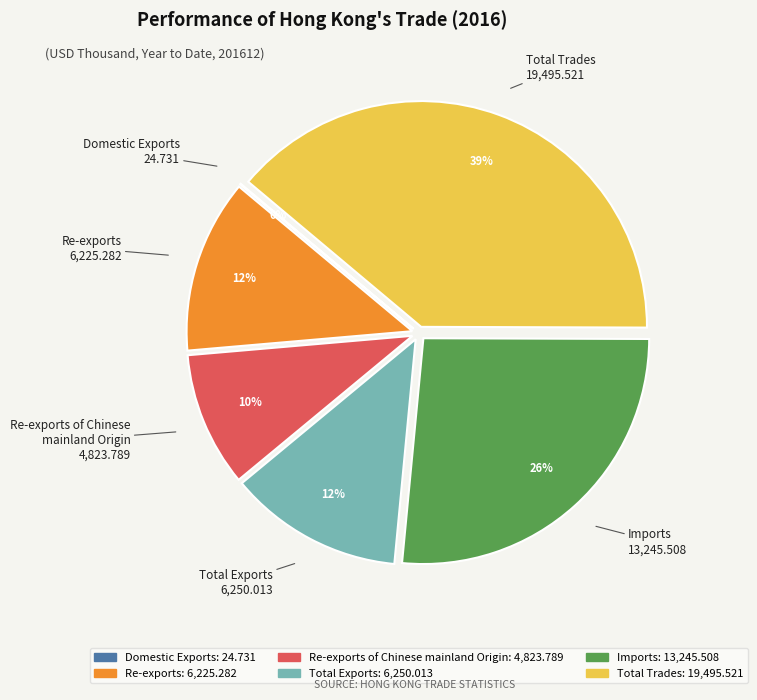

To the nearest percent, what is the average slice percentage?

17%